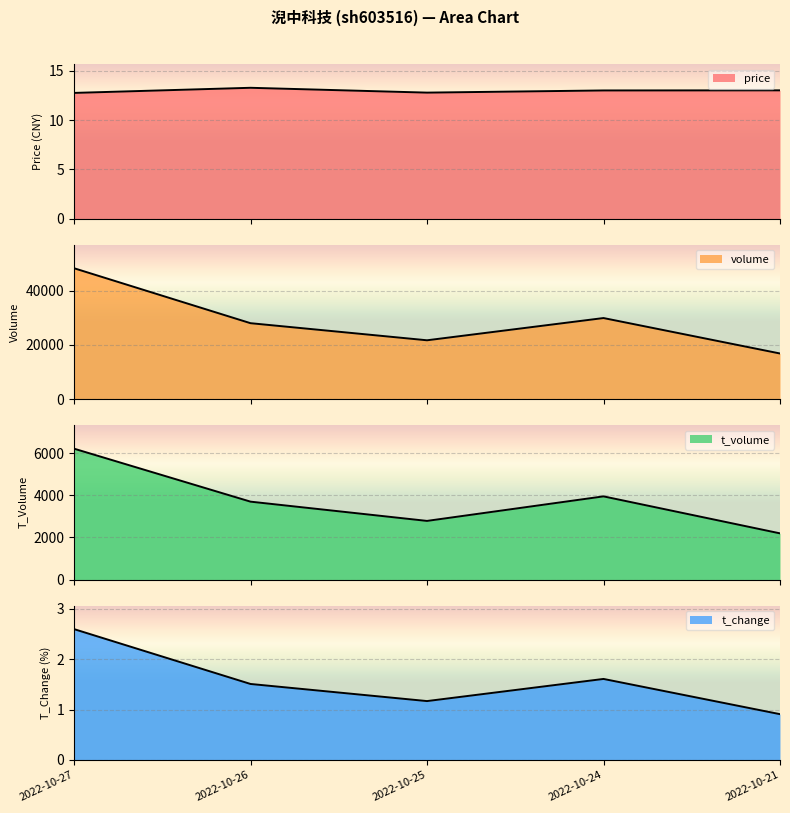

What value does the t_change series have at 2022-10-26?

1.5